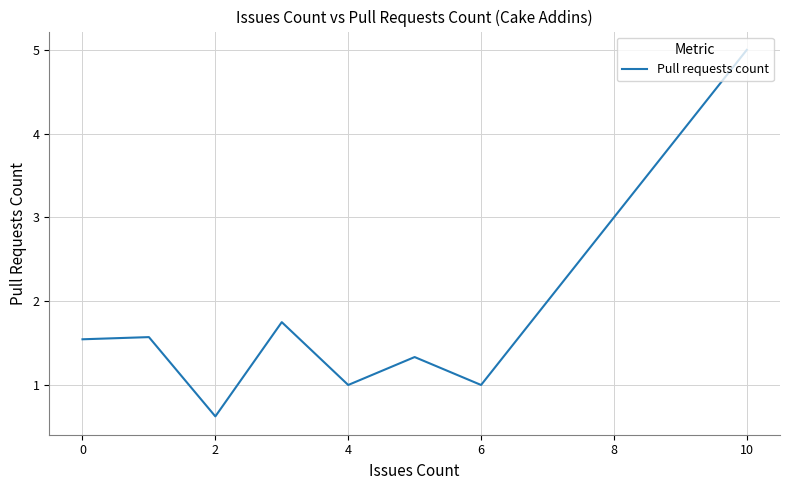

What is the average value?

1.7